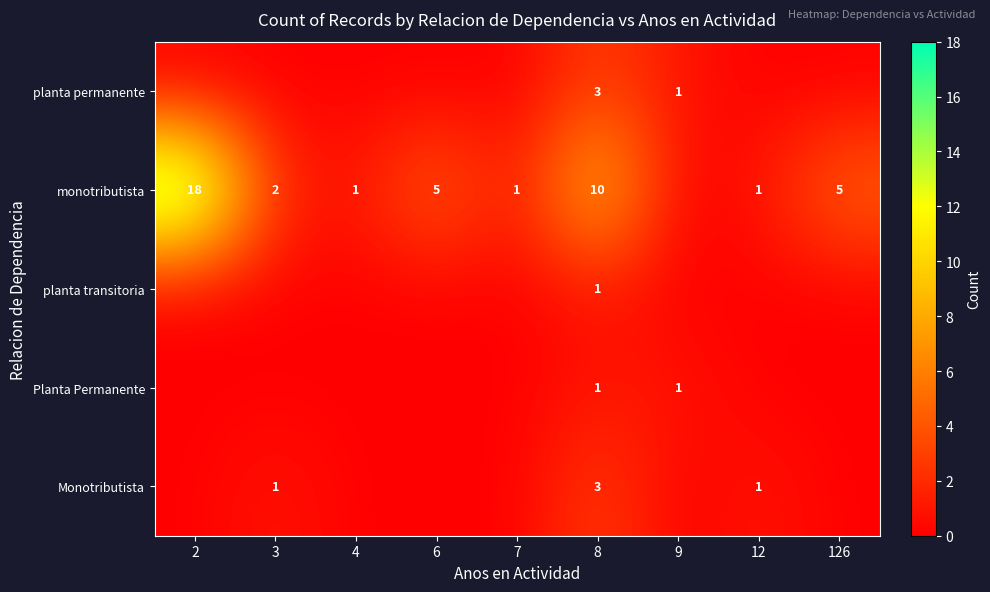

The value of monotributista at 8 is 10. True or false?

True